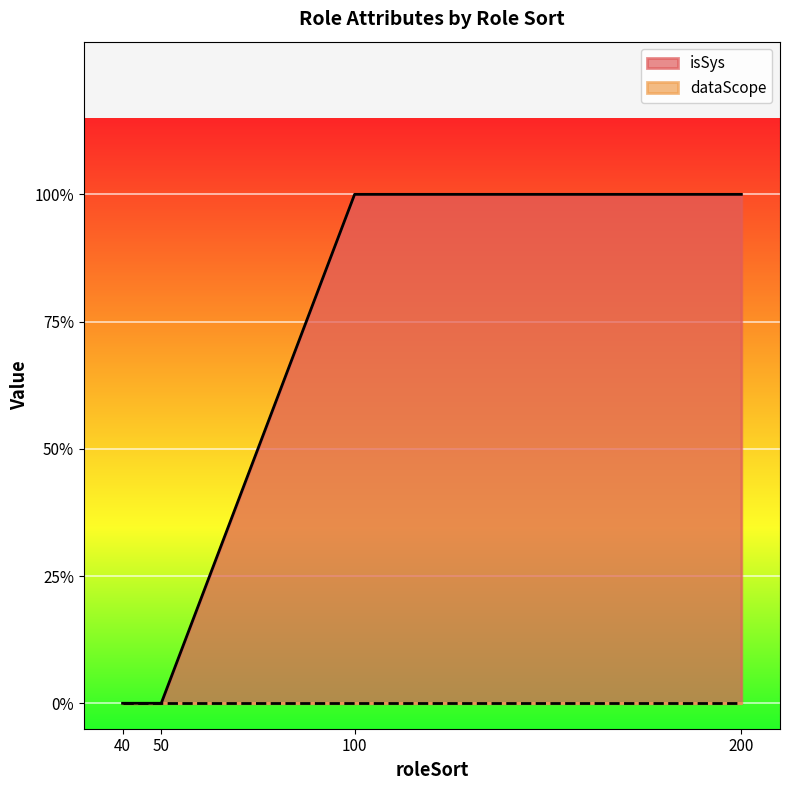

How many positive values are there?

2